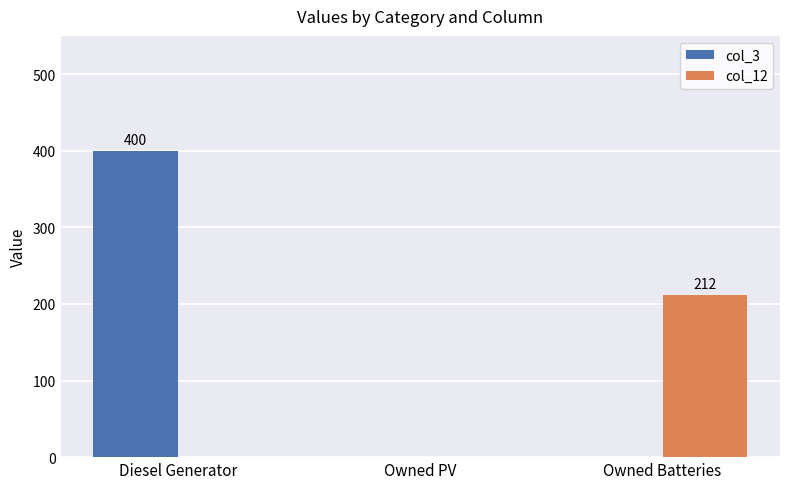

What is the total value across all series at Owned Batteries?

212